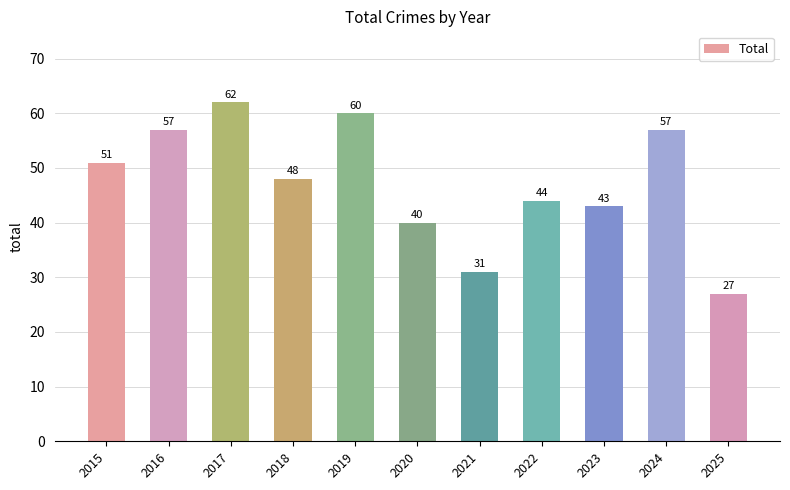

How many values are below 48?

5